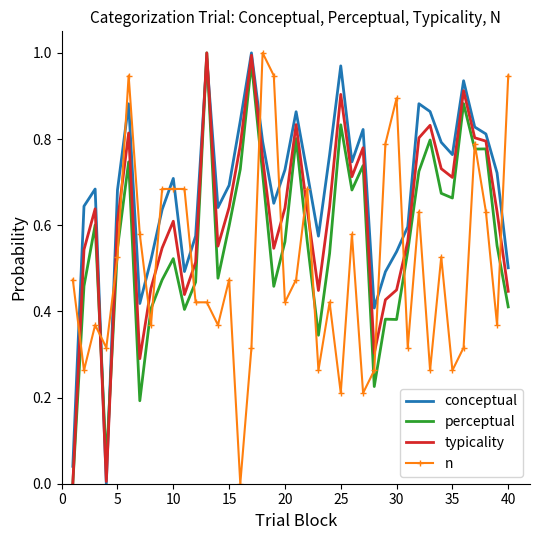

Rank the series by their average value, from lowest to highest.

n, perceptual, typicality, conceptual